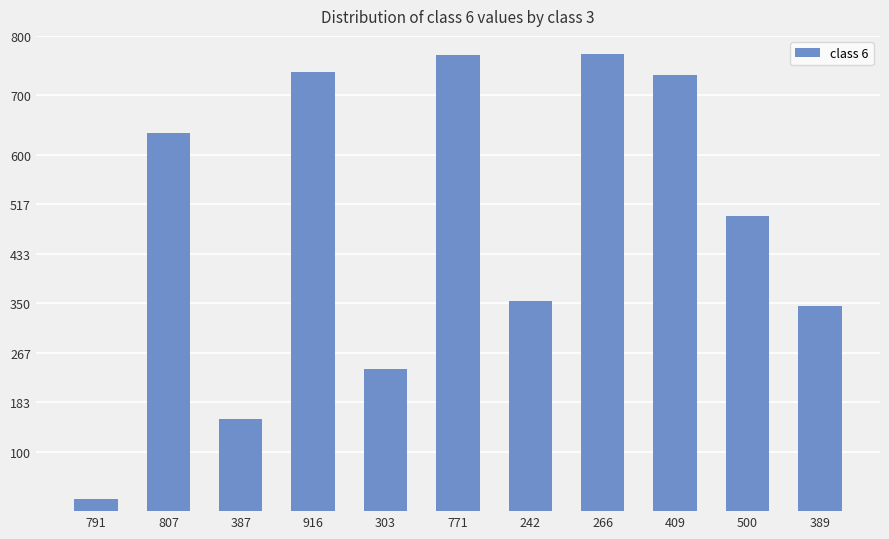

Which has a higher value, 266 or 303?

266